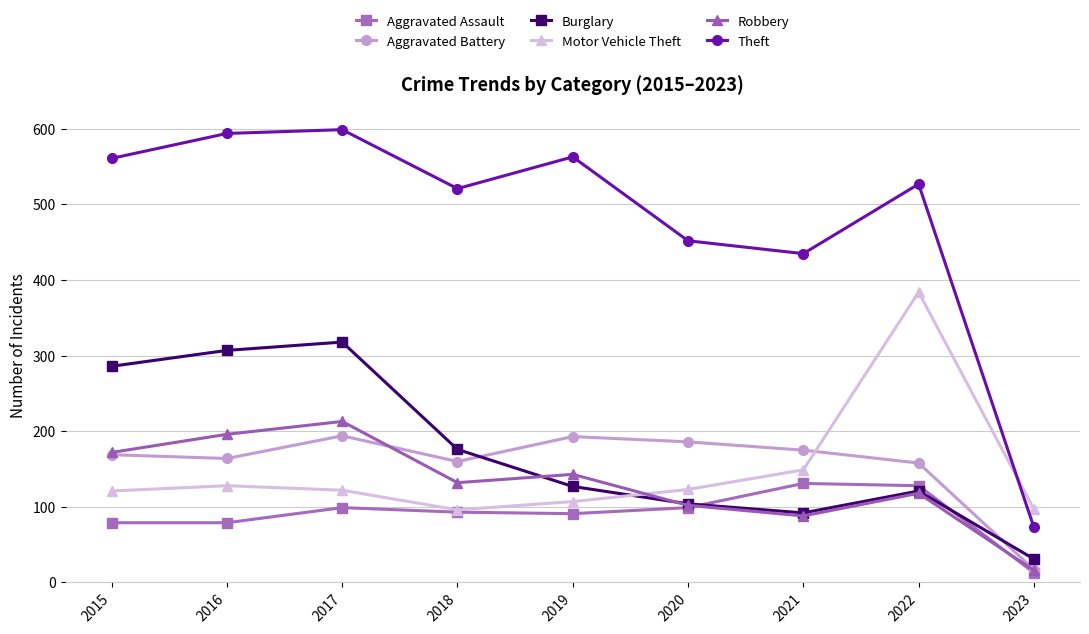

At which label does Motor Vehicle Theft reach its peak?

2022